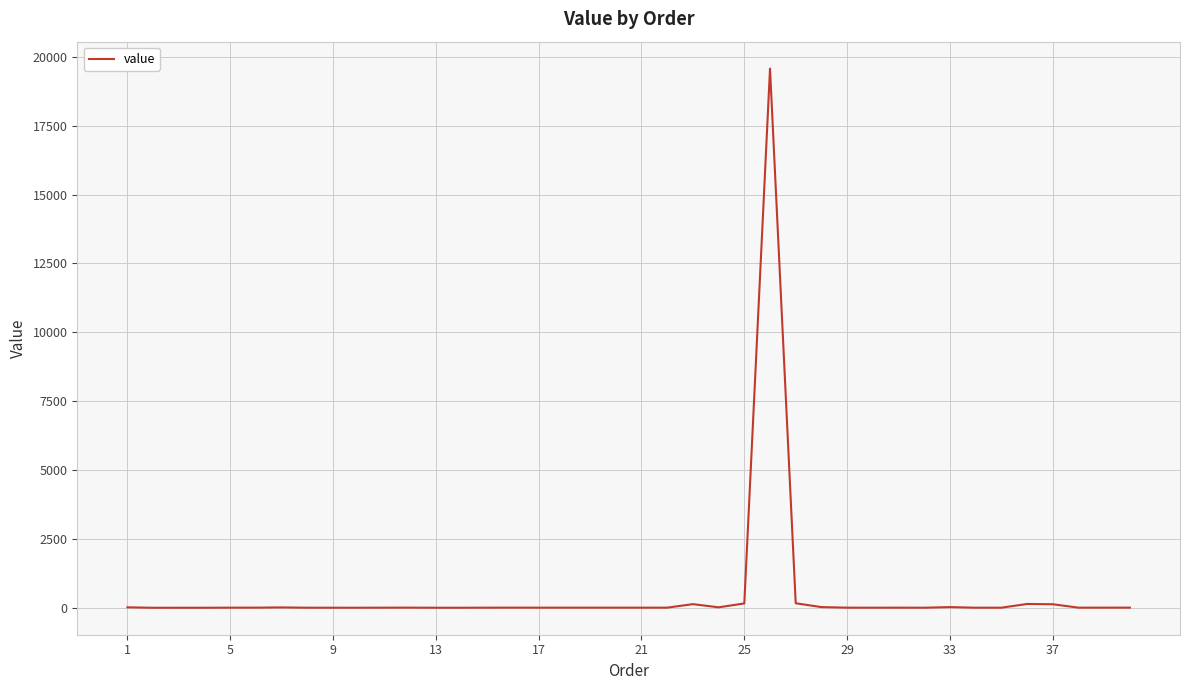

What is the greatest value displayed?

19570.9